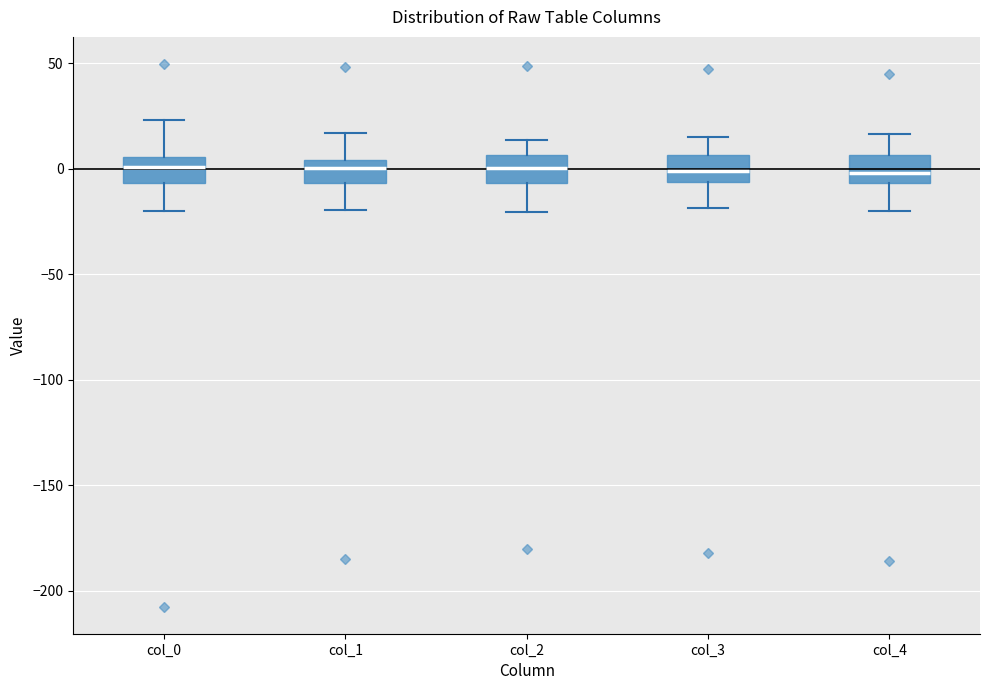

Reading left to right, transcribe this box plot: for each box, give where its median line is, the range the box spans, and where its two whiskers end, as read against the y-axis. The values are not printed on the chart, so give them approximately, as read against the axis.

col_0: median 0, box -5 to 5, whiskers -20 to 25
col_1: median 0, box -5 to 5, whiskers -20 to 15
col_2: median 0, box -5 to 5, whiskers -20 to 15
col_3: median 0, box -5 to 5, whiskers -20 to 15
col_4: median 0, box -5 to 5, whiskers -20 to 15